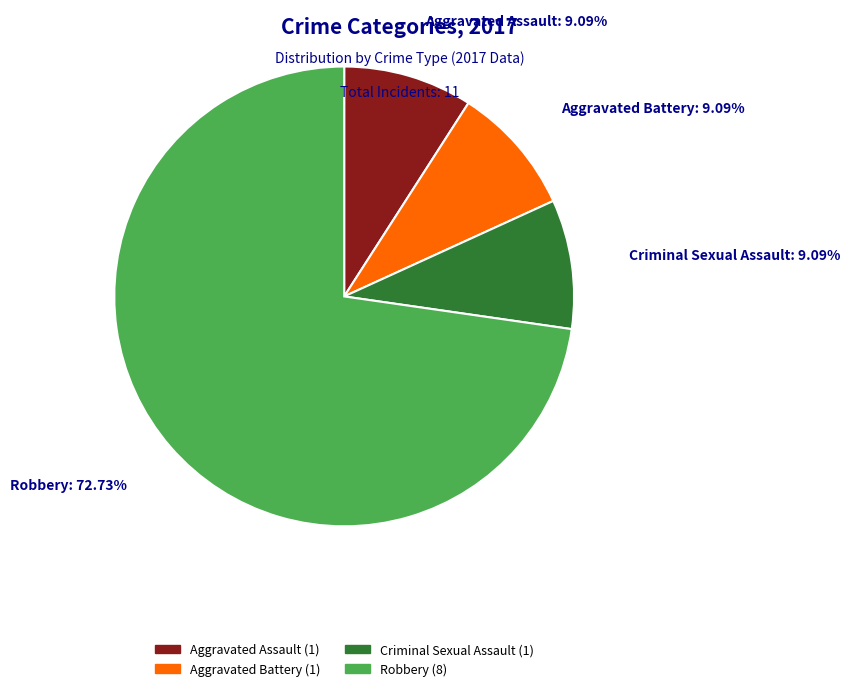

Is there any slice that represents more than half of the pie?

Yes